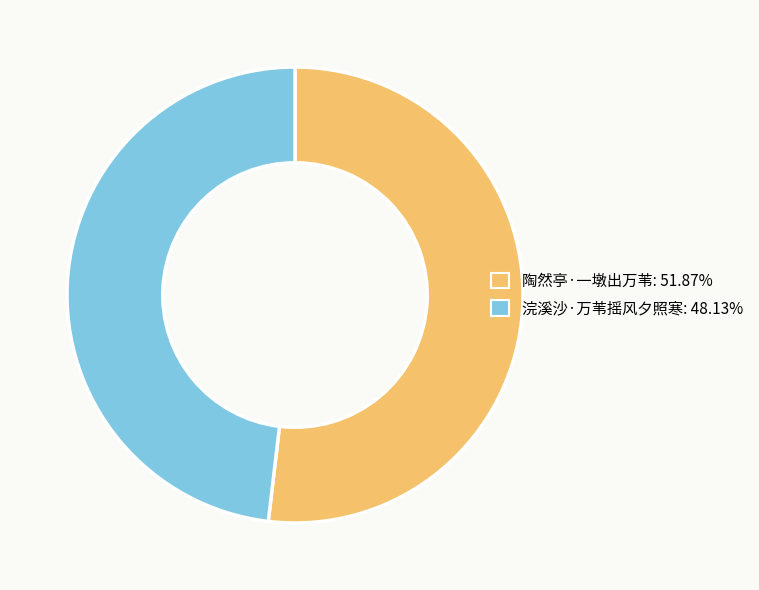

Is it true that 浣溪沙·万苇摇风夕照寒 is 34% of the pie?

False